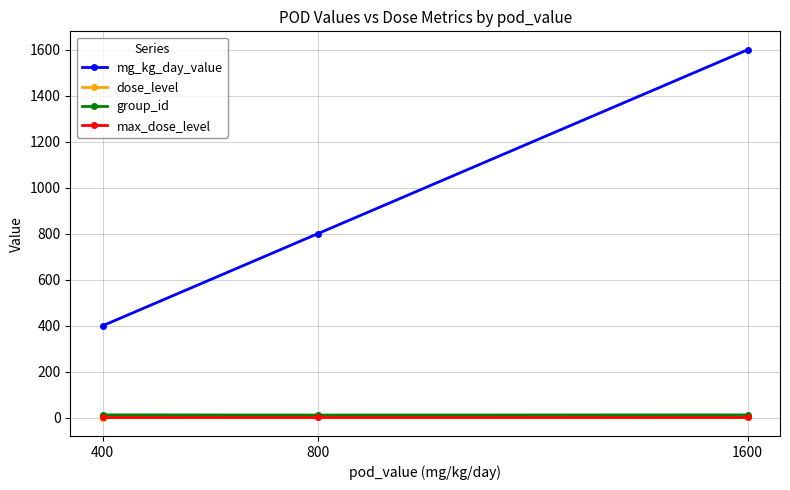

Is it true that mg_kg_day_value equals 400.0 at 400?

True